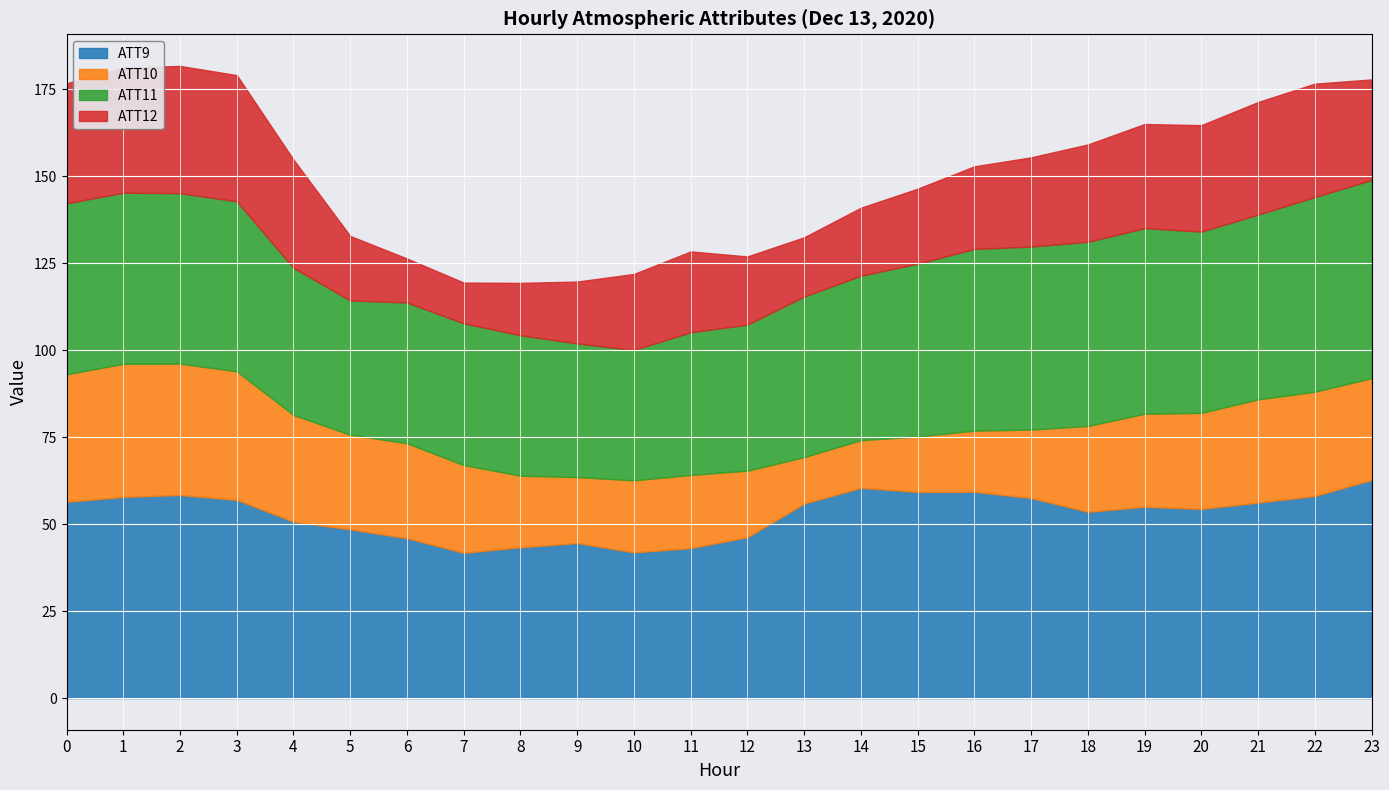

Between 6 and 19, which series saw the biggest shift?

ATT12